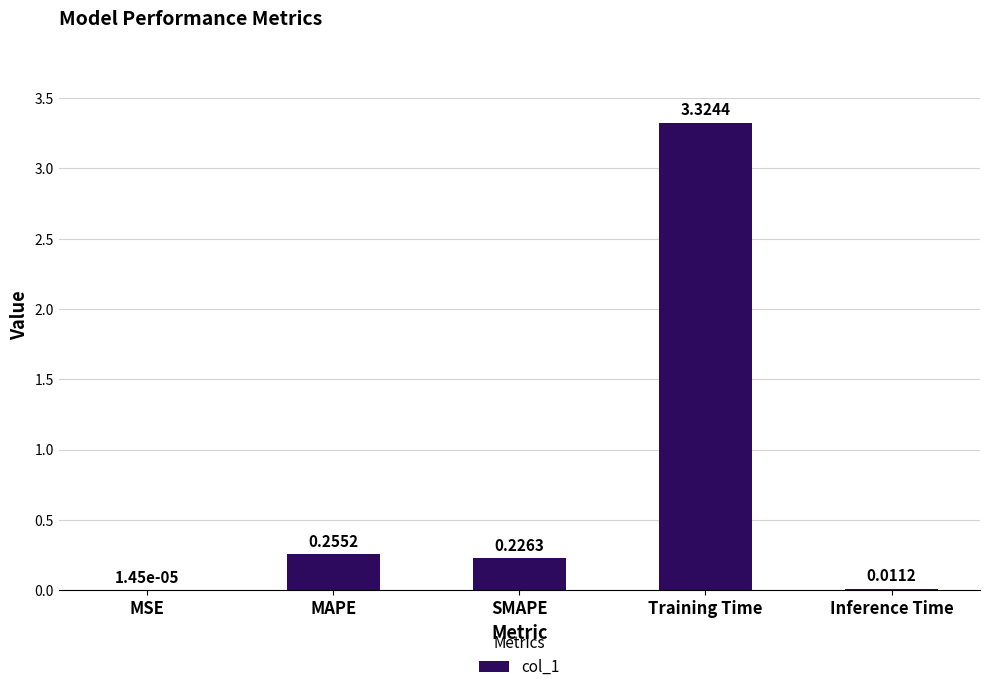

Which has a higher value, SMAPE or MSE?

SMAPE